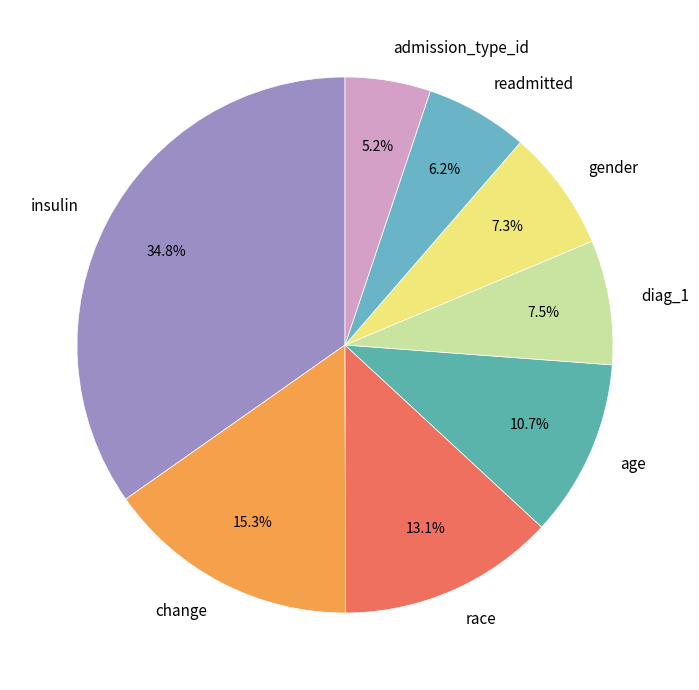

What portion of the pie excludes race?

86.9%